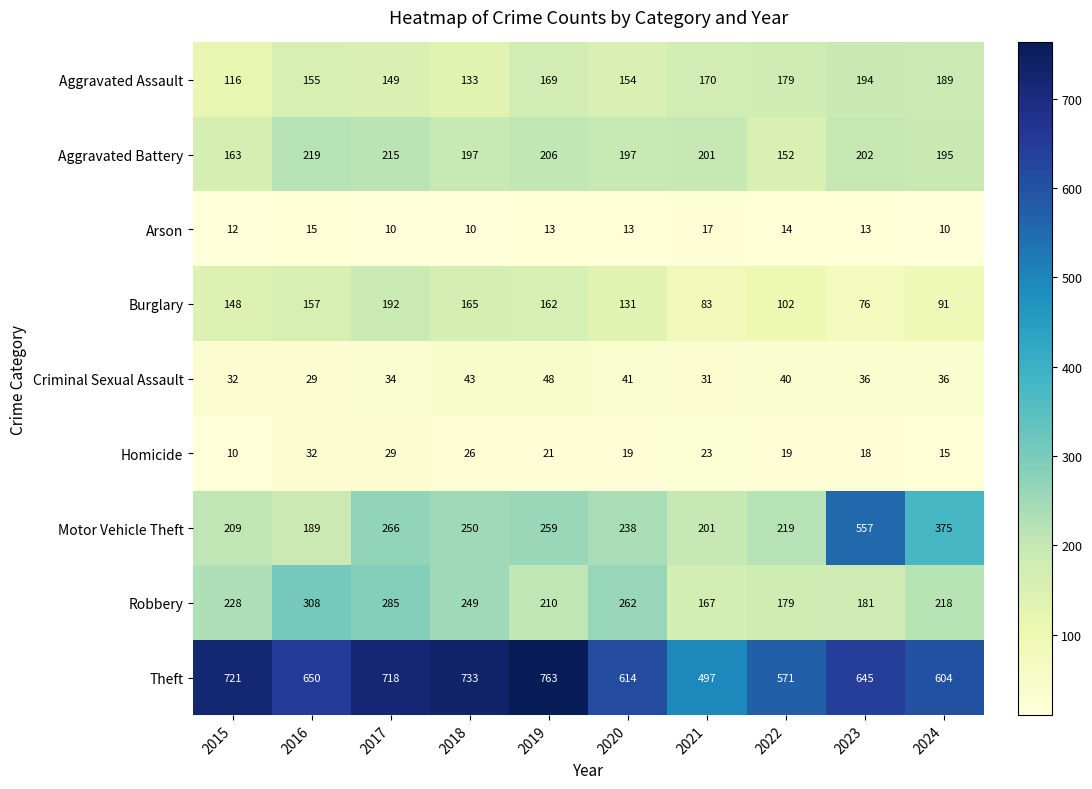

What is the total value across all series at 2024?

1733